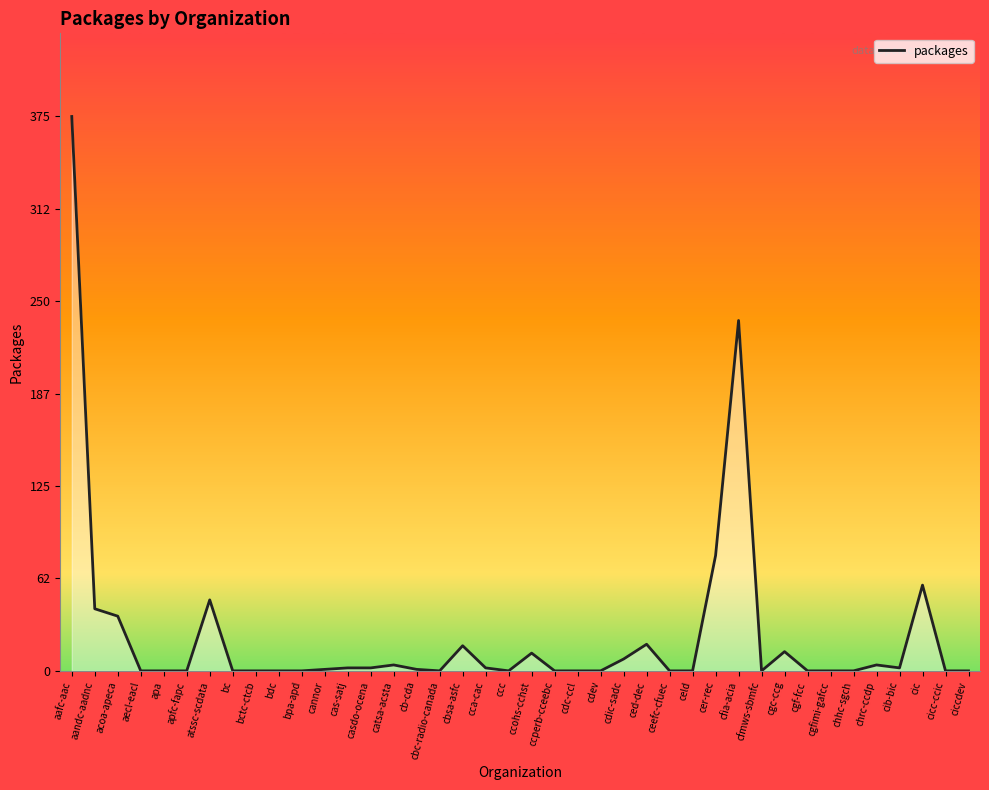

What is the ratio of the value at cas-satj to the value at casdo-ocena?

1.0